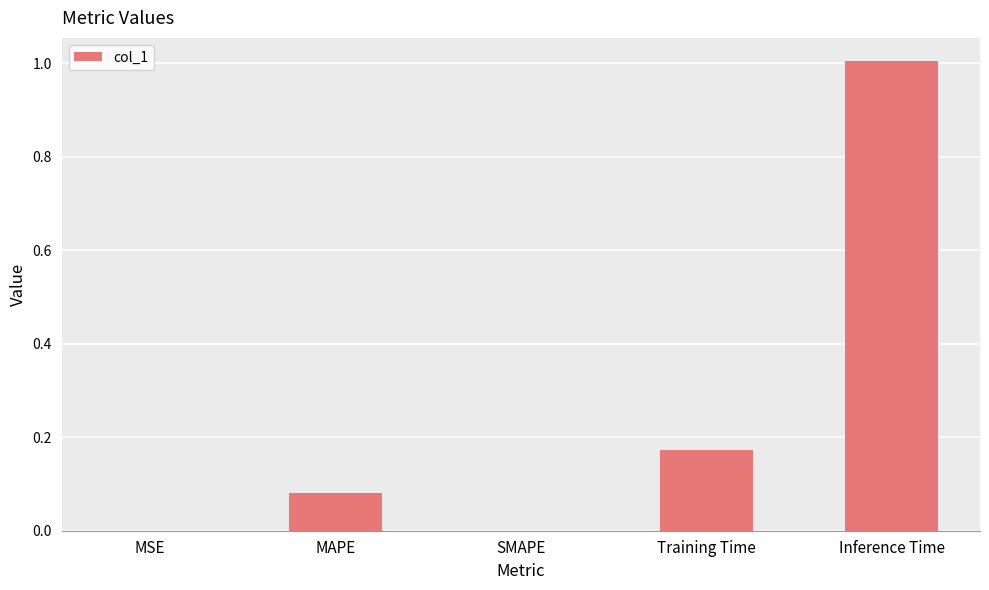

True or false: the data shows 0.0 at MSE.

True